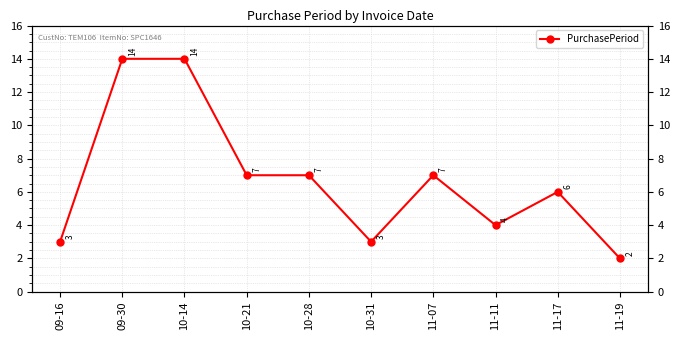

Which label corresponds to the smallest value in the chart?

11-19